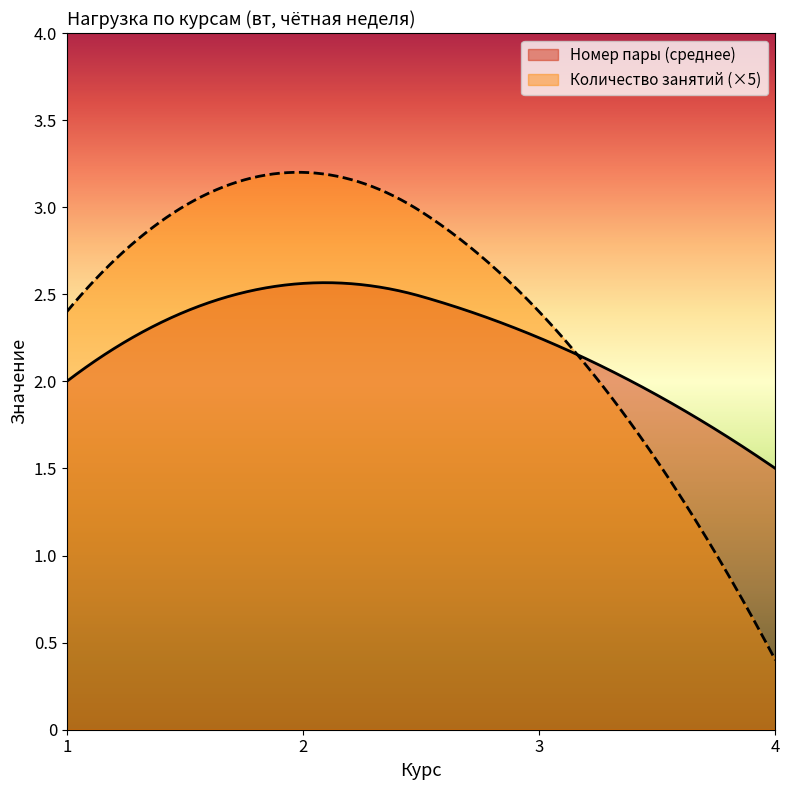

Rank the series by their average value, from lowest to highest.

Номер пары (среднее), Количество занятий (×5)